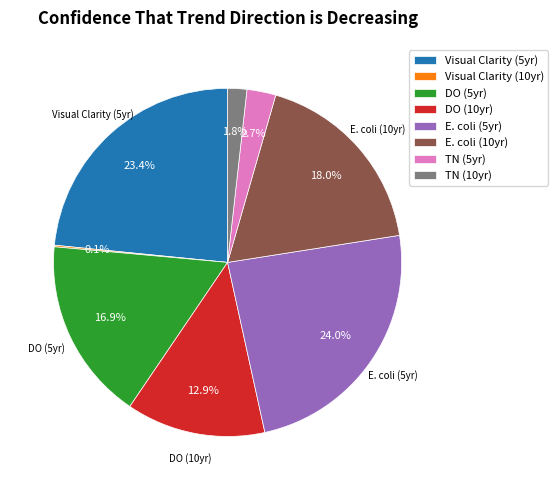

How much of the chart is everything except TN (5yr)?

97.3%